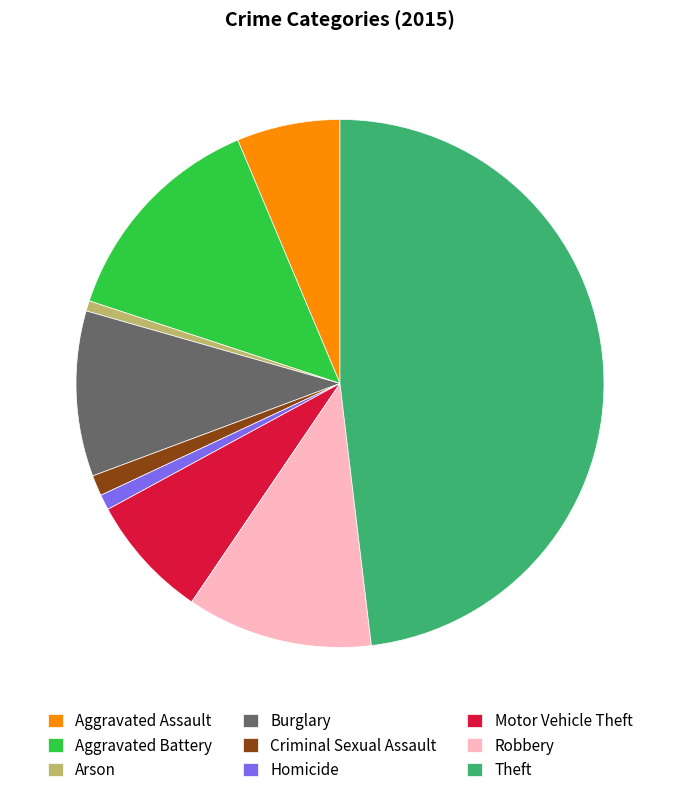

Is it true that Burglary is 3% of the pie?

False